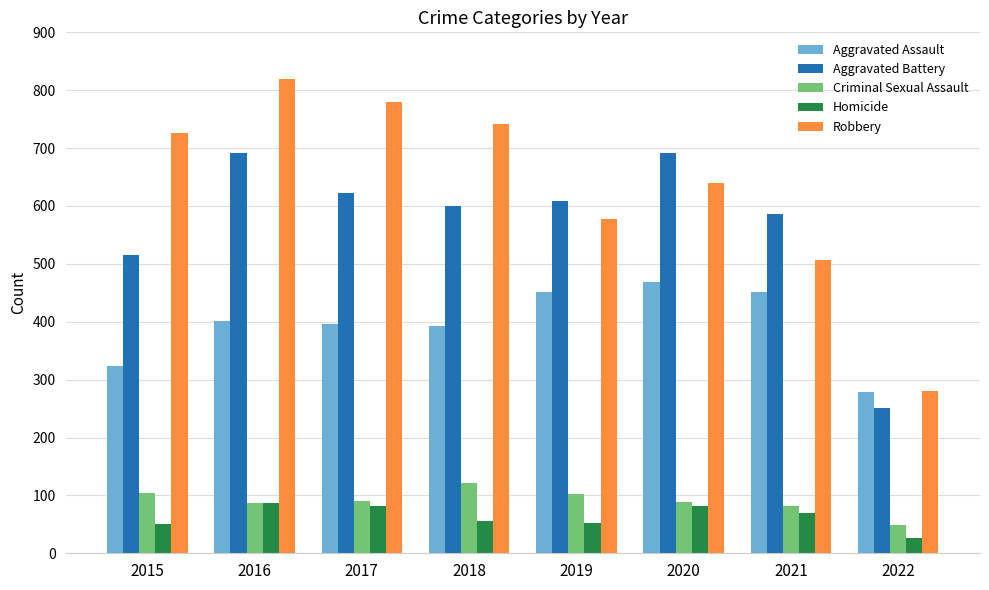

Read the Homicide value at 2018.

56